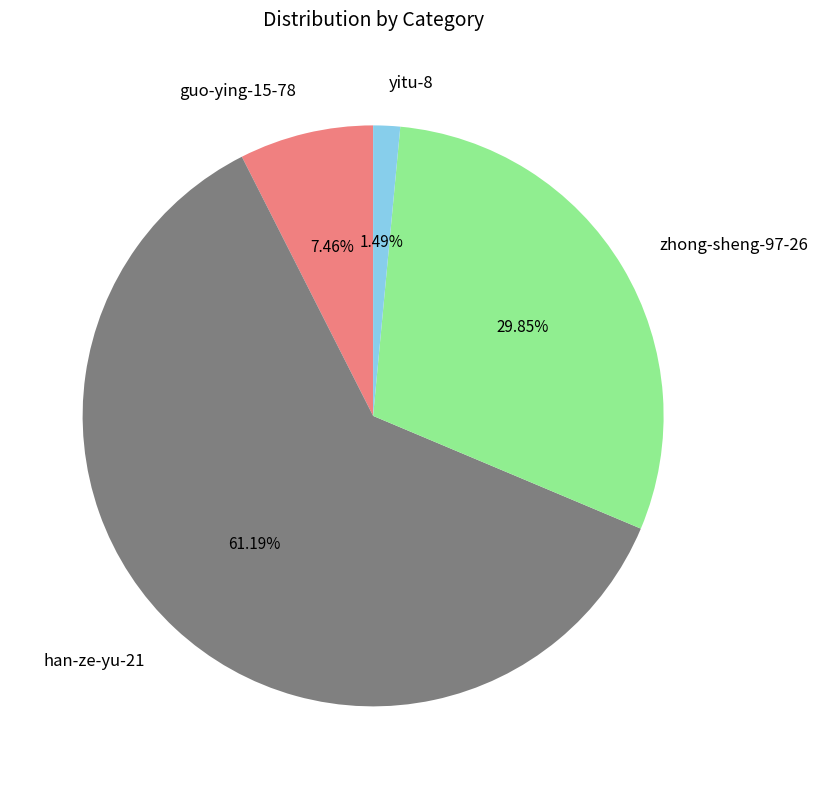

Which category has the smallest portion of the pie?

yitu-8